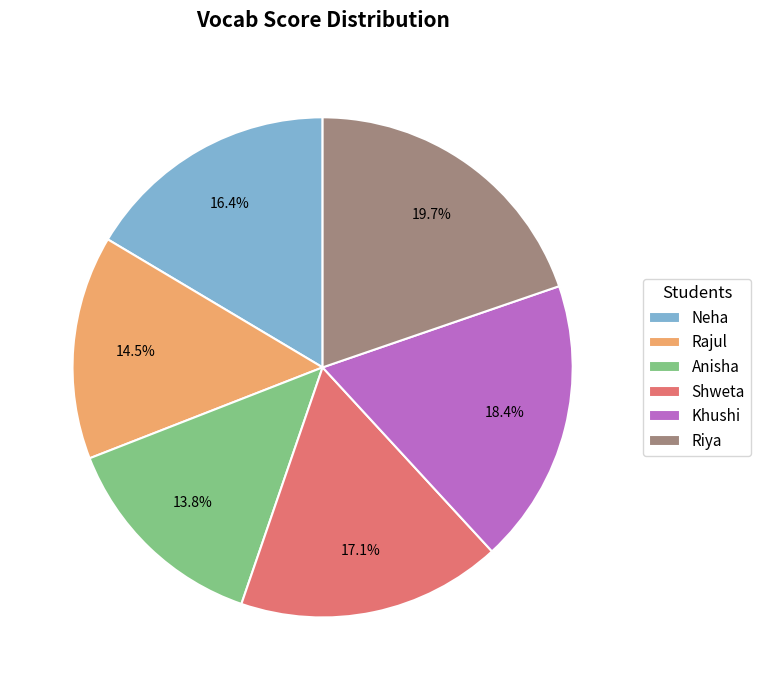

Approximately how many times larger is the value at Rajul compared to Shweta?

0.8